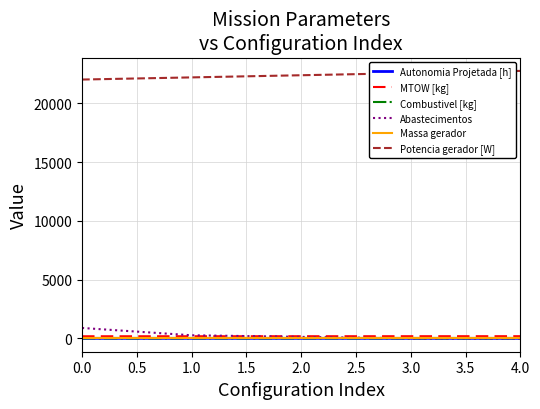

True or false: Potencia gerador [W] has a value of 39122.6 at 2.0.

False